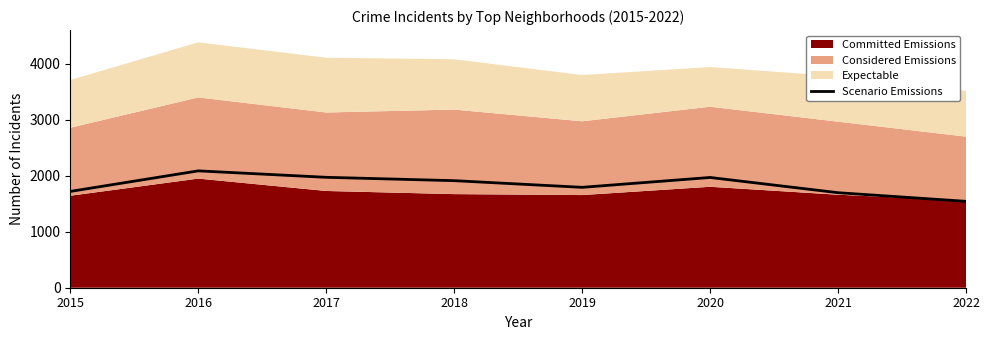

Reading left to right, extract all data points from this chart.

1719	2086	1971	1911	1792	1968	1696	1542